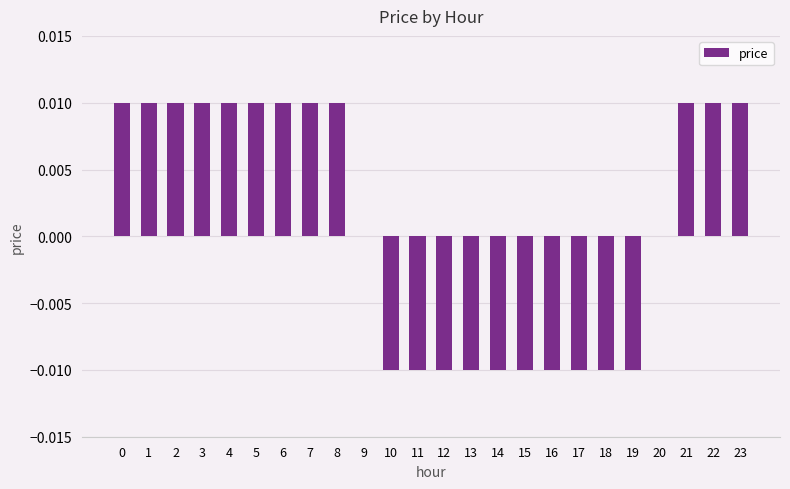

The chart shows a value of -0.0 at 12. True or false?

True